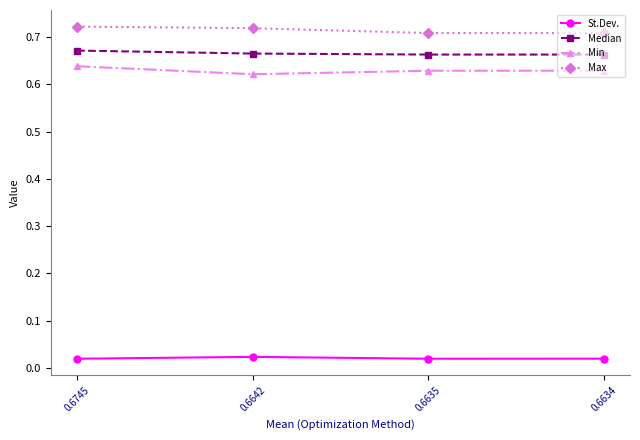

What is the sum of all Min values?

2.5